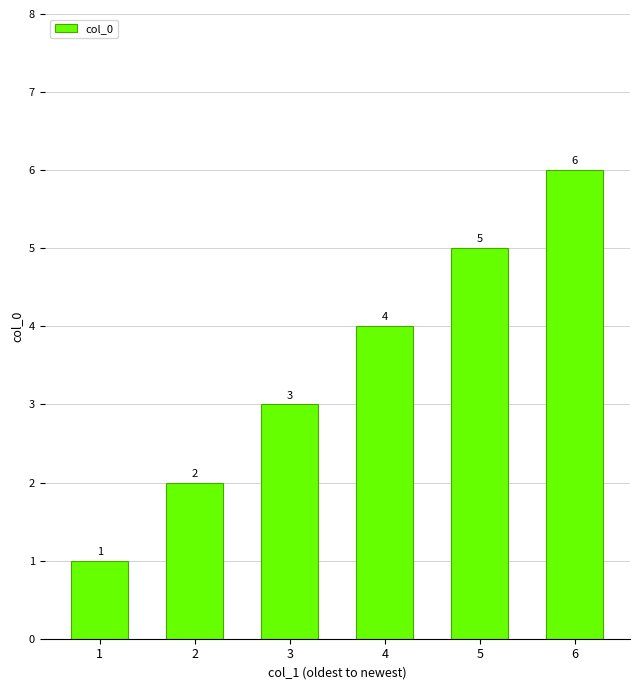

The value at 1 is 0. True or false?

False